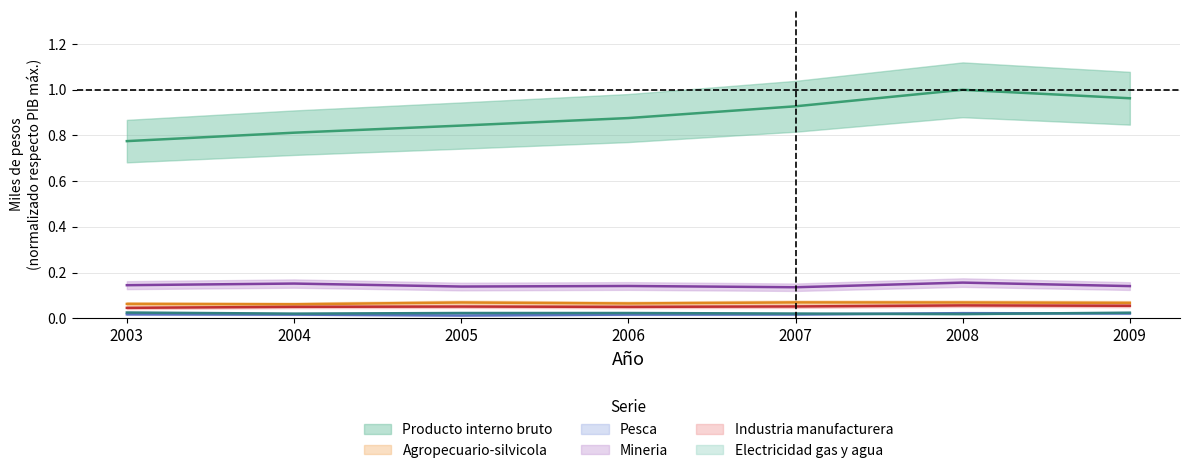

Which series has the largest total across all categories?

Producto interno bruto